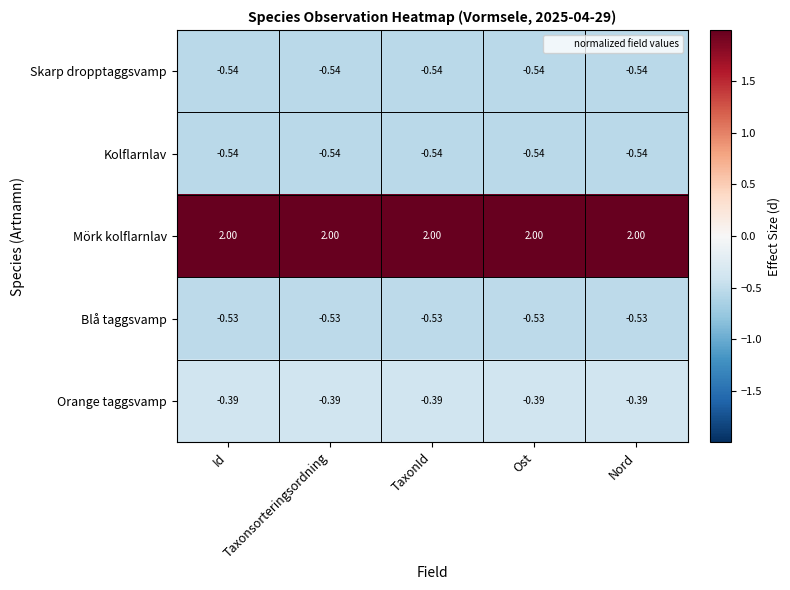

Which series has the largest total across all categories?

Mörk kolflarnlav